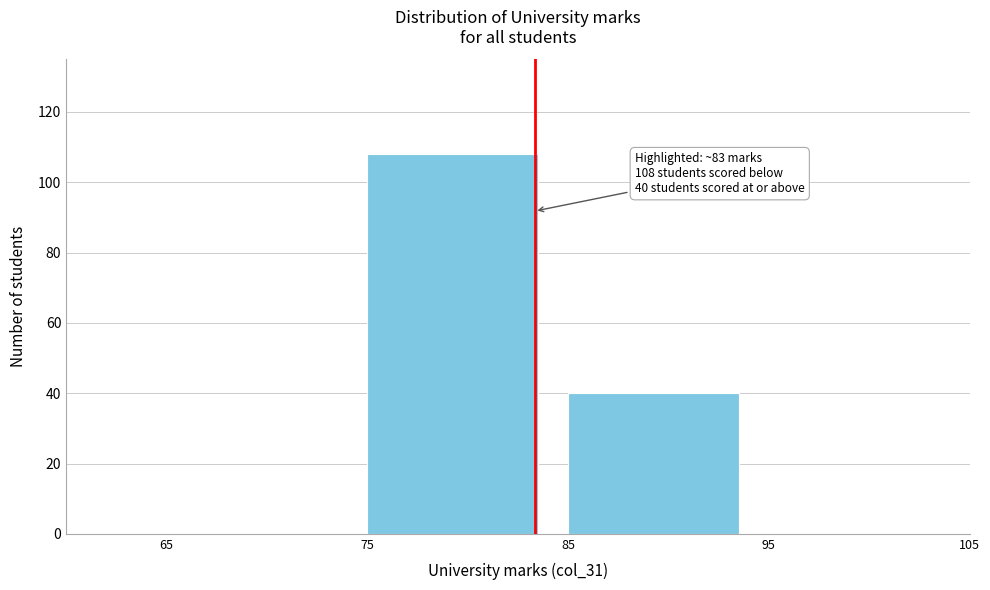

Which range on the x-axis has the tallest bar?

75 to 85